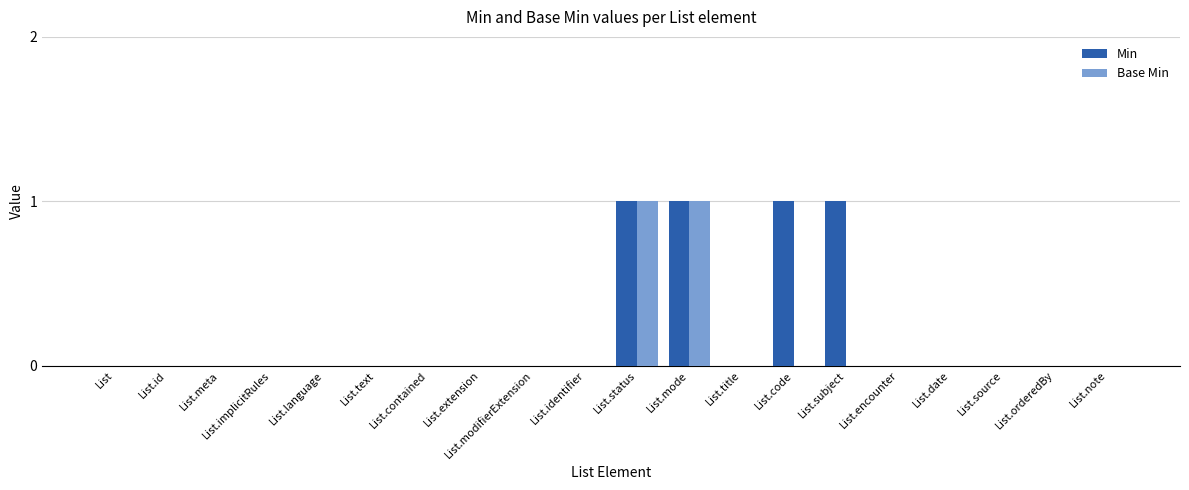

Which series has the largest total across all categories?

Min